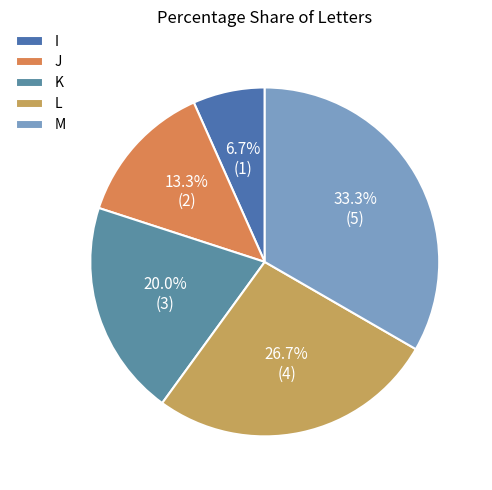

What is the change in value from I to M?

+4